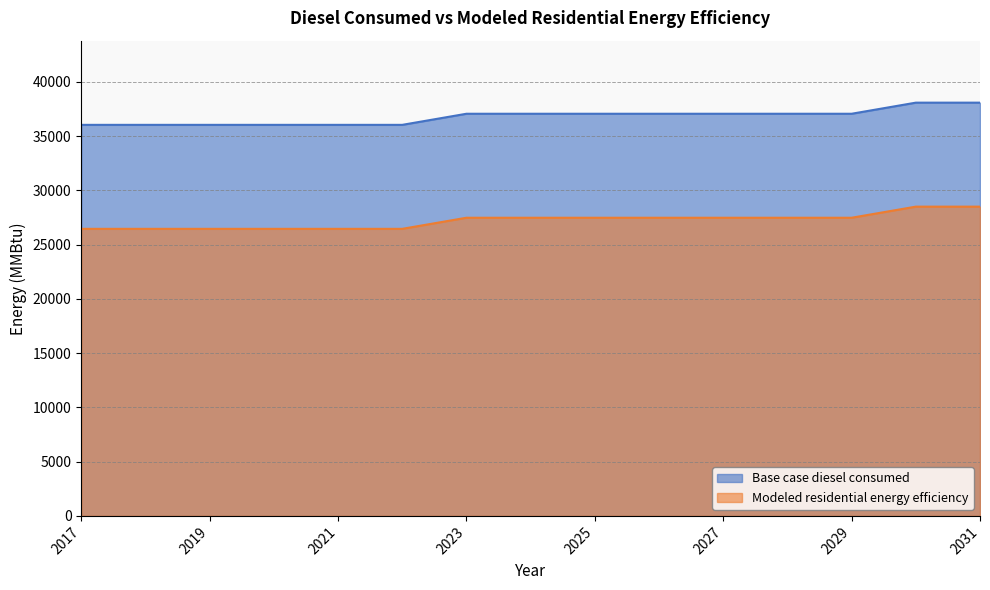

The Modeled residential energy efficiency series shows 26448.4 at 2018. True or false?

True